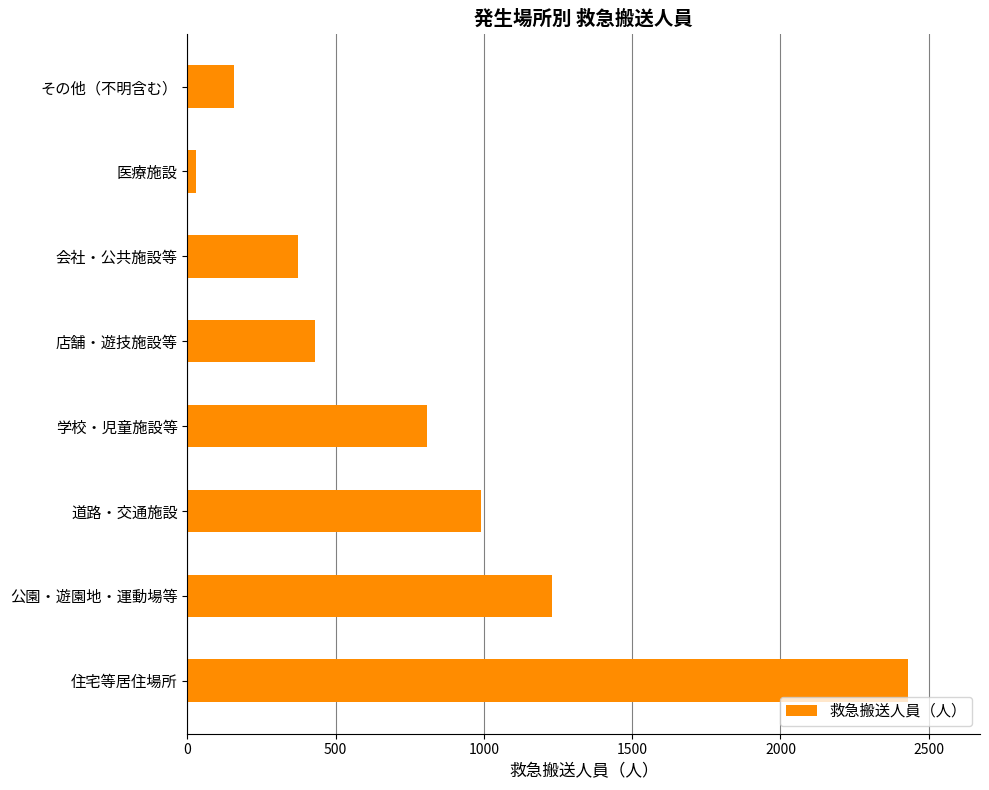

Where is the data nearest to the value 1230?

公園・遊園地・運動場等